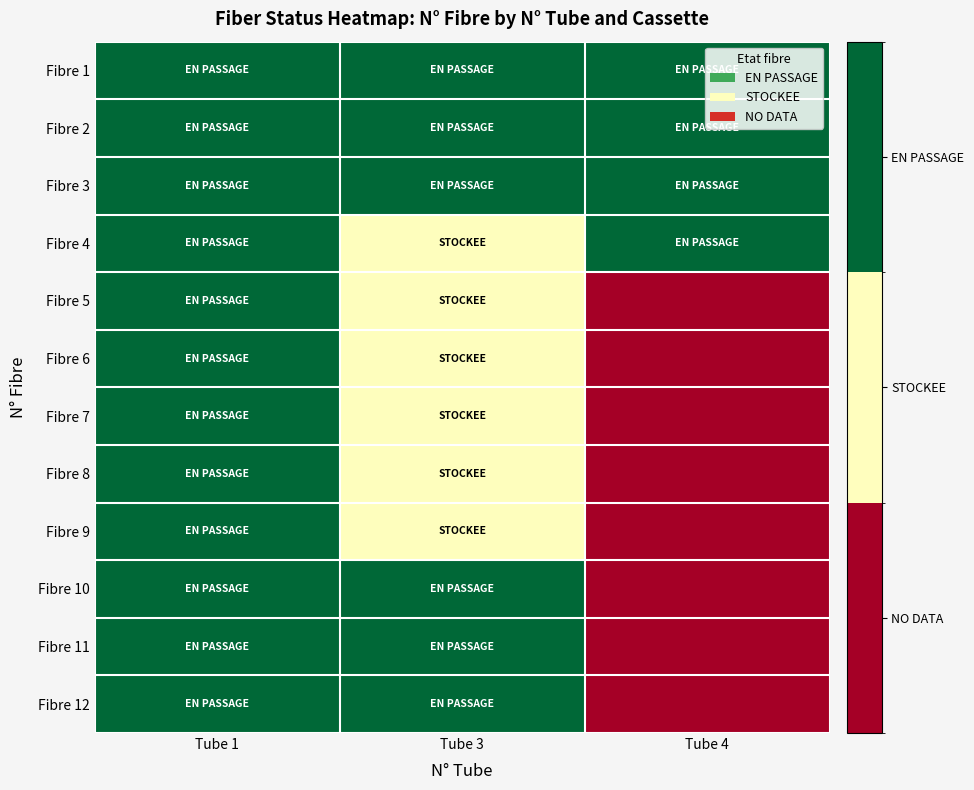

Reading left to right, transcribe all the data shown in this chart.

Fibre 1: Tube 1=2	Tube 3=2	Tube 4=2
Fibre 2: Tube 1=2	Tube 3=2	Tube 4=2
Fibre 3: Tube 1=2	Tube 3=2	Tube 4=2
Fibre 4: Tube 1=2	Tube 3=1	Tube 4=2
Fibre 5: Tube 1=2	Tube 3=1	Tube 4=0
Fibre 6: Tube 1=2	Tube 3=1	Tube 4=0
Fibre 7: Tube 1=2	Tube 3=1	Tube 4=0
Fibre 8: Tube 1=2	Tube 3=1	Tube 4=0
Fibre 9: Tube 1=2	Tube 3=1	Tube 4=0
Fibre 10: Tube 1=2	Tube 3=2	Tube 4=0
Fibre 11: Tube 1=2	Tube 3=2	Tube 4=0
Fibre 12: Tube 1=2	Tube 3=2	Tube 4=0